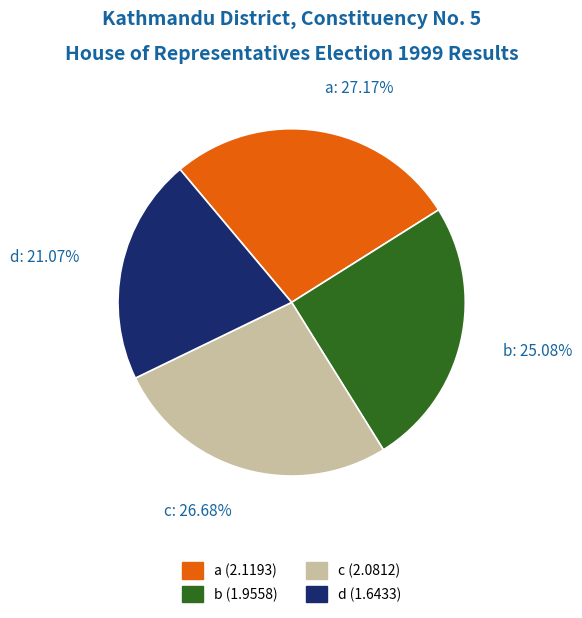

What portion of the pie excludes b?

74.9%